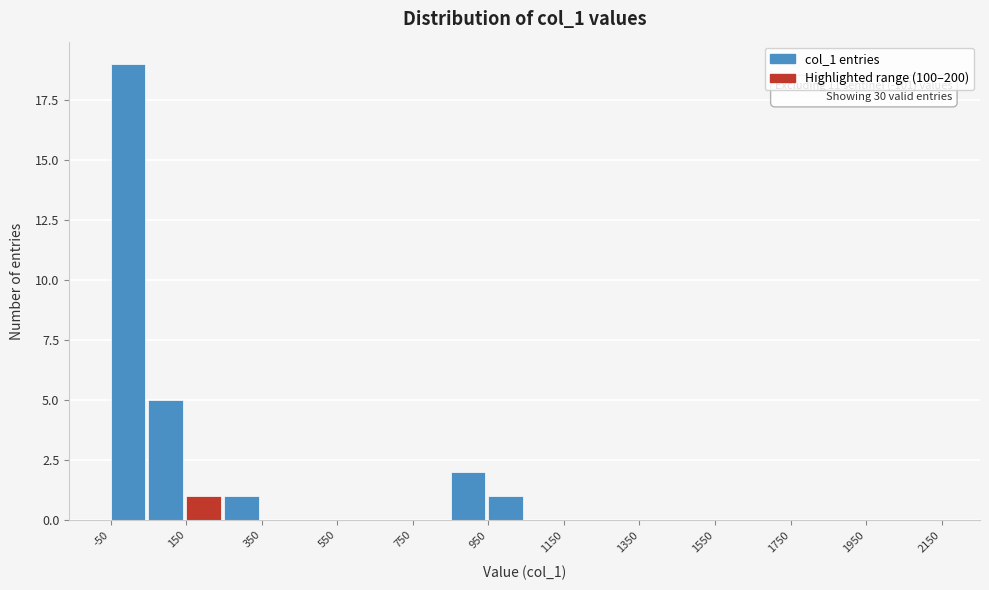

Which range on the x-axis has the tallest bar?

-50 to 50